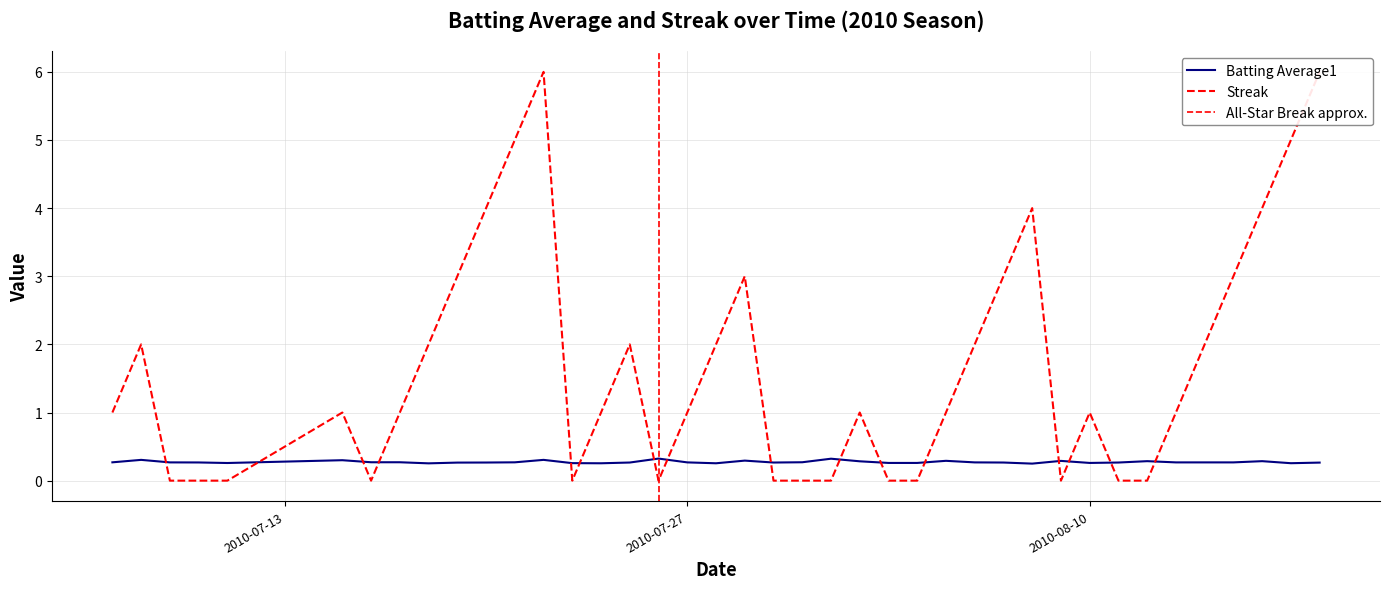

True or false: Batting Average1 has more than 0 points higher than both neighbors.

True